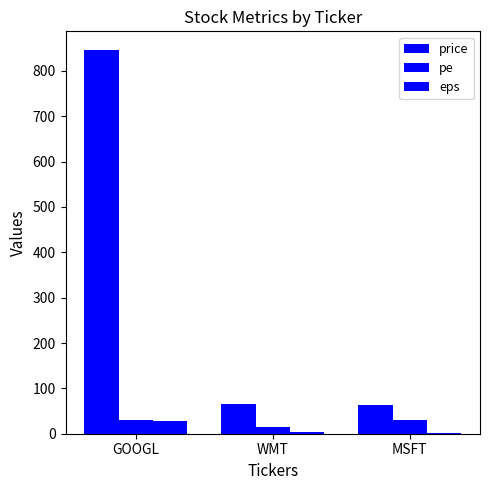

At which label is pe closest to 22?

WMT